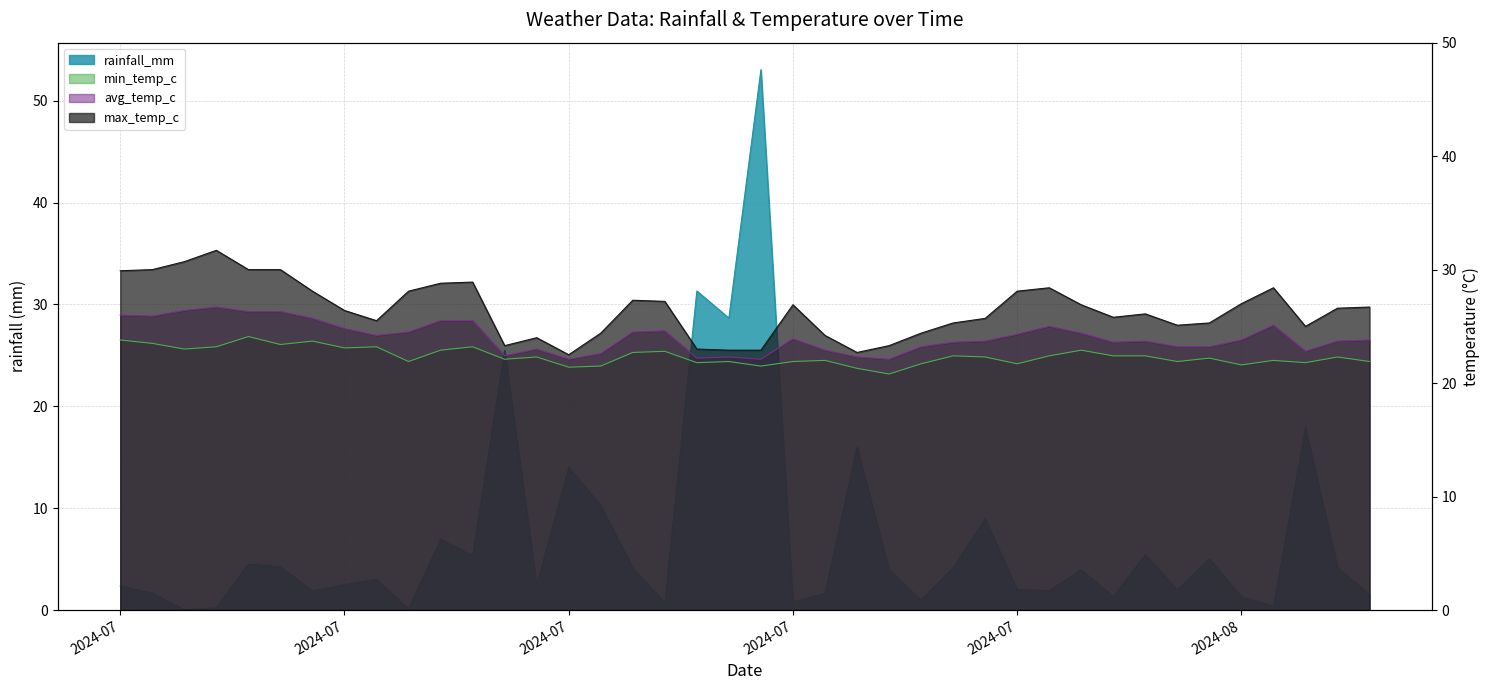

At how many categories does at least one series exceed 12?

40